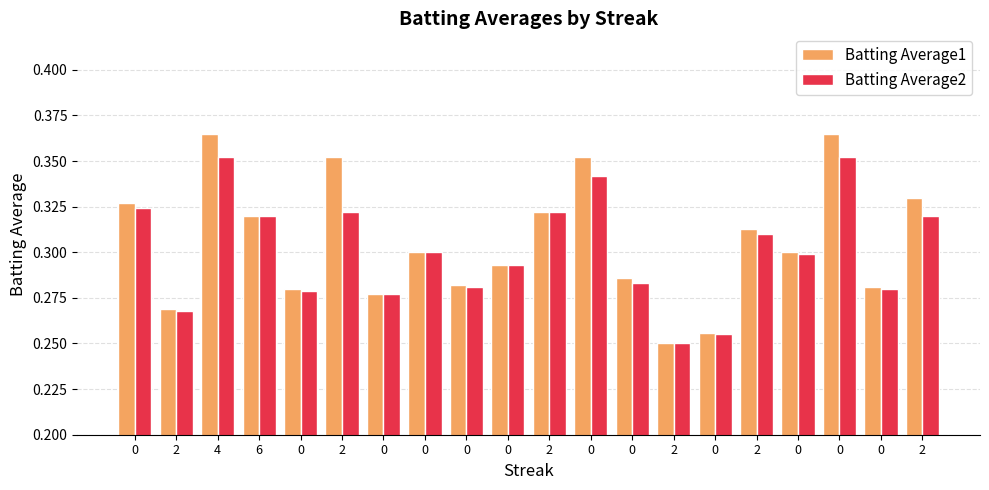

What are all the series names shown in the legend?

Batting Average1, Batting Average2